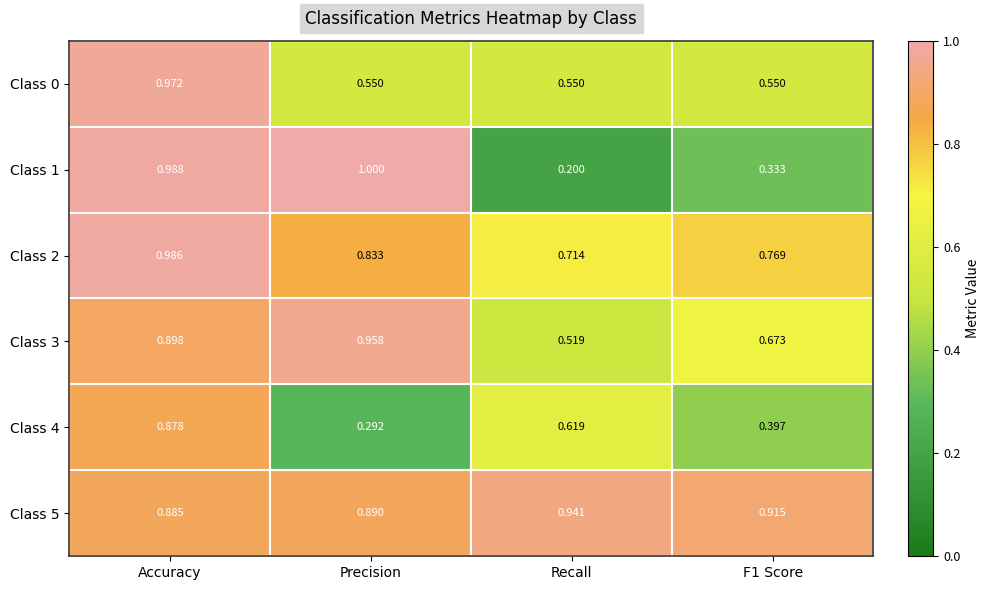

Is the value of Class 2 at F1 Score greater than the value of Class 5 at Precision?

No